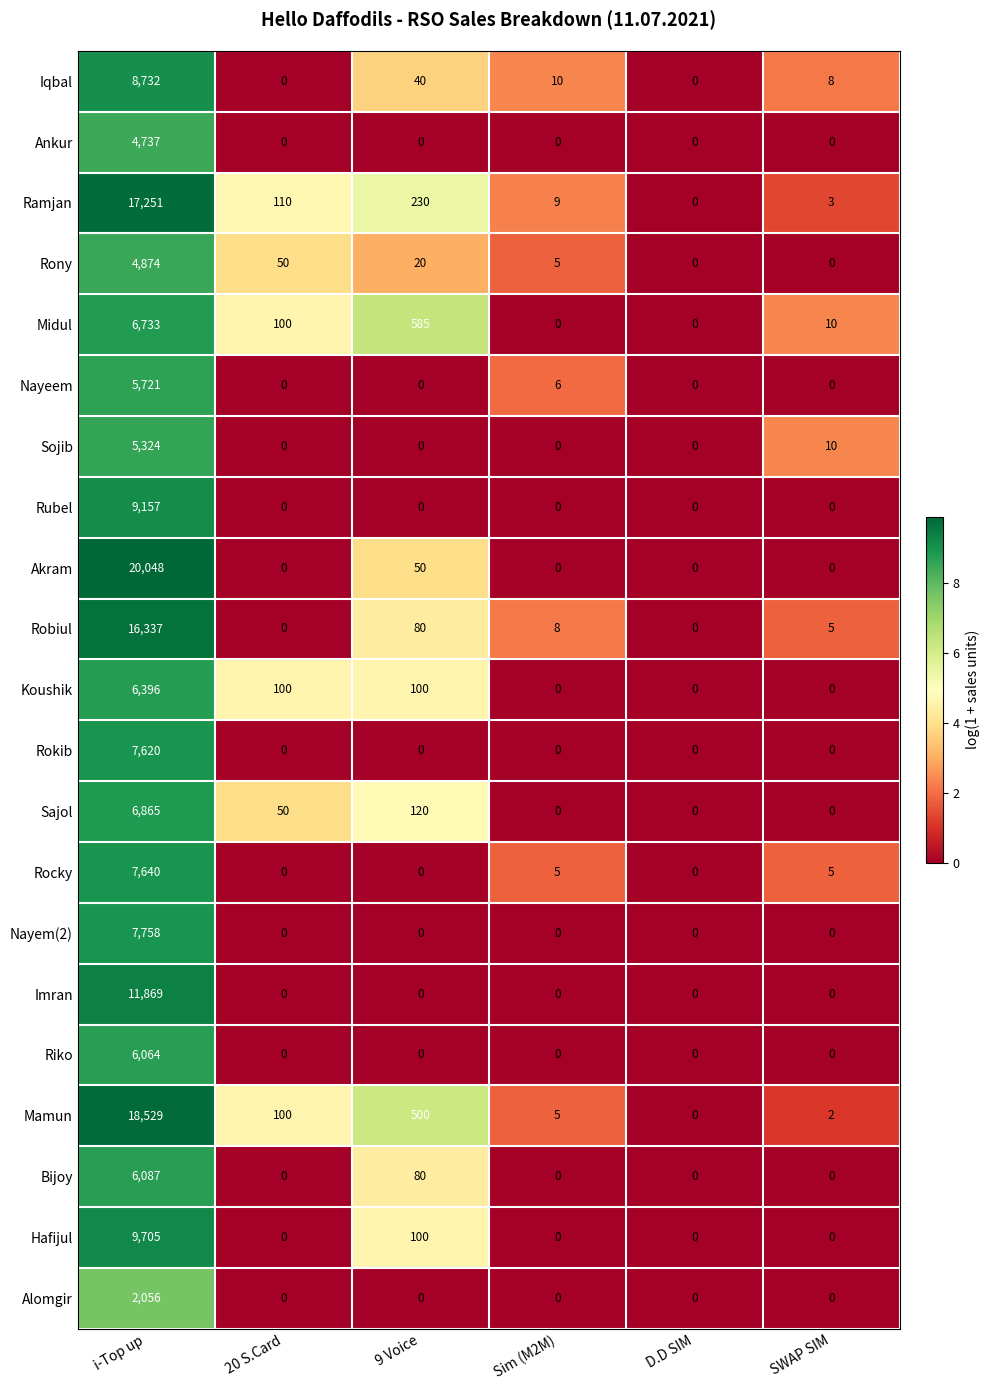

At how many categories does at least one series exceed 2?

5